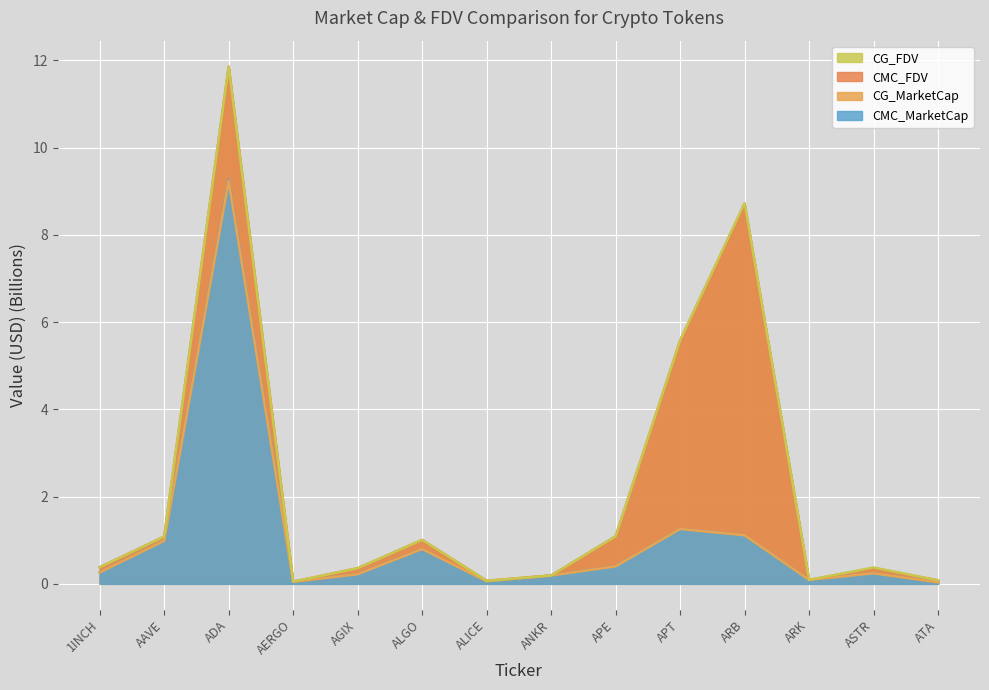

Reading left to right, list all the values displayed in this chart.

CMC_MarketCap: 1INCH=0.3	AAVE=1.0	ADA=9.3	AERGO=0.0	AGIX=0.2	ALGO=0.8	ALICE=0.0	ANKR=0.2	APE=0.4	APT=1.3	ARB=1.1	ARK=0.1	ASTR=0.2	ATA=0.0
CMC_FDV: 1INCH=0.4	AAVE=1.1	ADA=11.9	AERGO=0.1	AGIX=0.4	ALGO=1.0	ALICE=0.1	ANKR=0.2	APE=1.1	APT=5.6	ARB=8.7	ARK=0.1	ASTR=0.4	ATA=0.1
CG_MarketCap: 1INCH=0.3	AAVE=1.0	ADA=9.2	AERGO=0.0	AGIX=0.2	ALGO=0.8	ALICE=0.1	ANKR=0.2	APE=0.4	APT=1.3	ARB=1.1	ARK=0.1	ASTR=0.2	ATA=0.0
CG_FDV: 1INCH=0.4	AAVE=1.1	ADA=11.9	AERGO=0.1	AGIX=0.4	ALGO=1.0	ALICE=0.1	ANKR=0.2	APE=1.1	APT=5.6	ARB=8.7	ARK=0.1	ASTR=0.4	ATA=0.1